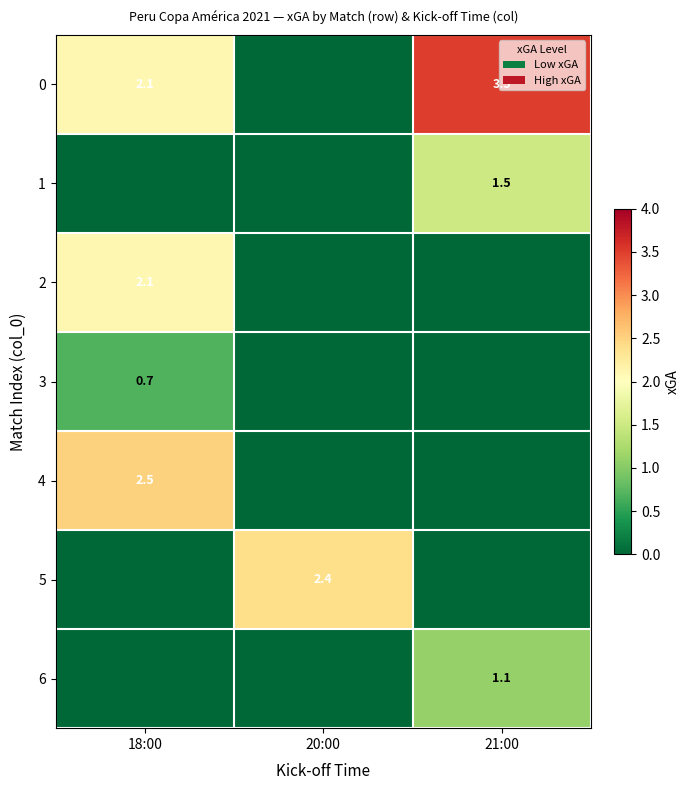

What is the sum of the 0 values at 18:00 and 21:00?

5.6